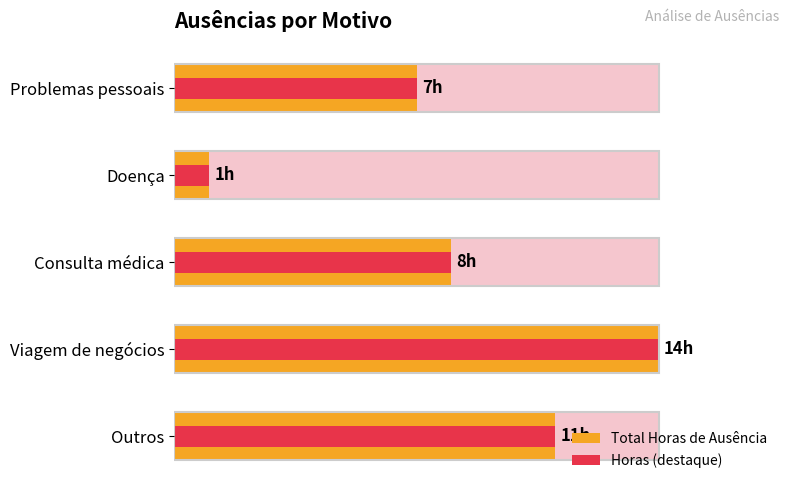

How many bars are there in total?

10